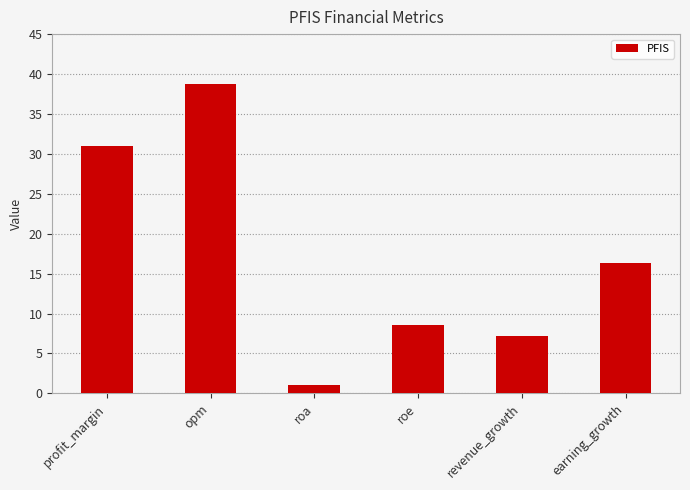

Read the value at roa.

1.0